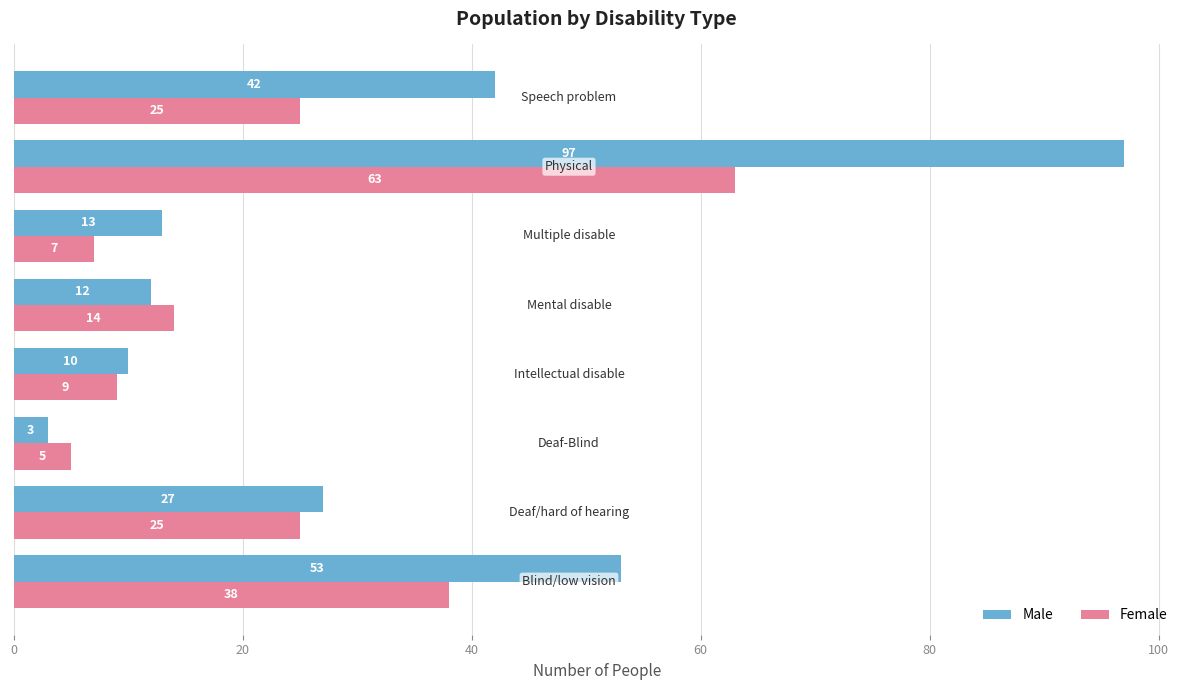

What is the difference between the second highest and minimum values in the Male series?

50